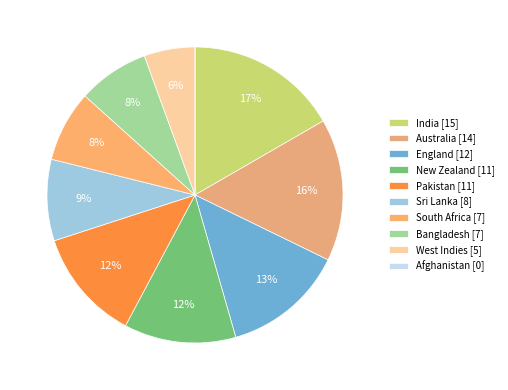

Is there any slice that represents more than half of the pie?

No